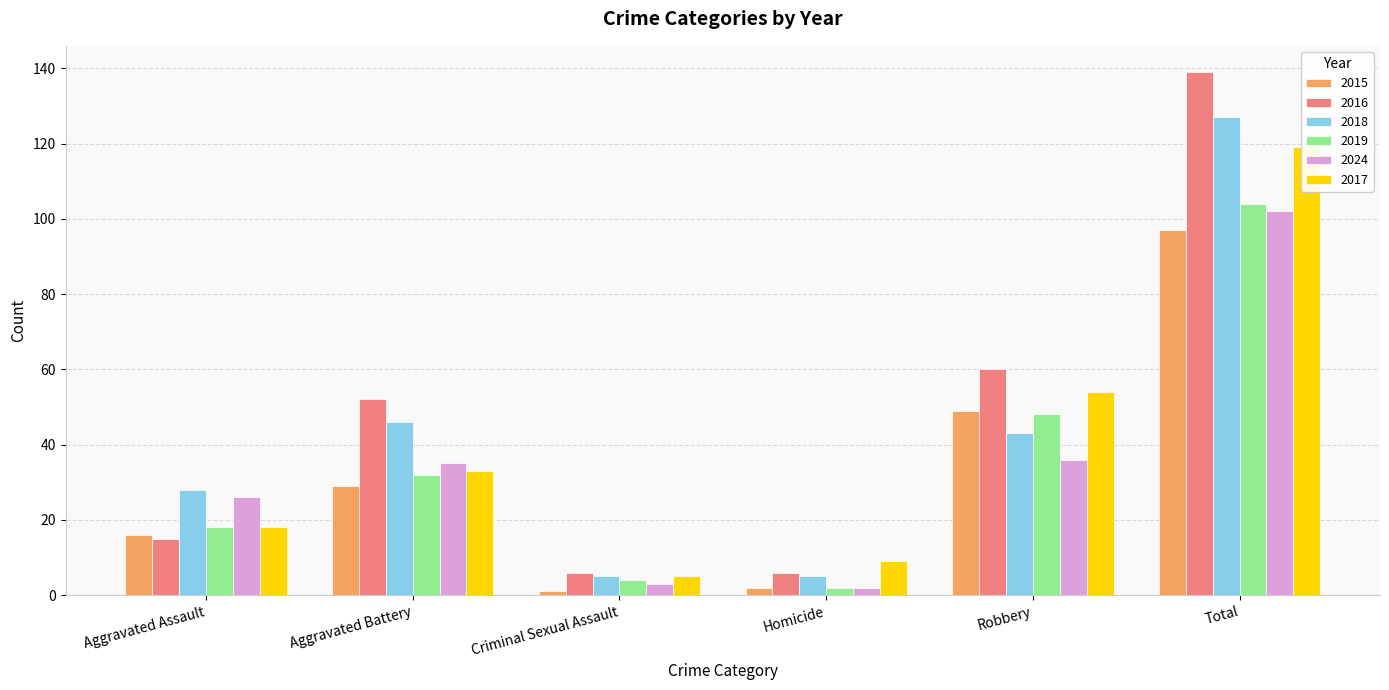

What is the approximate value of 2018 at Total?

127